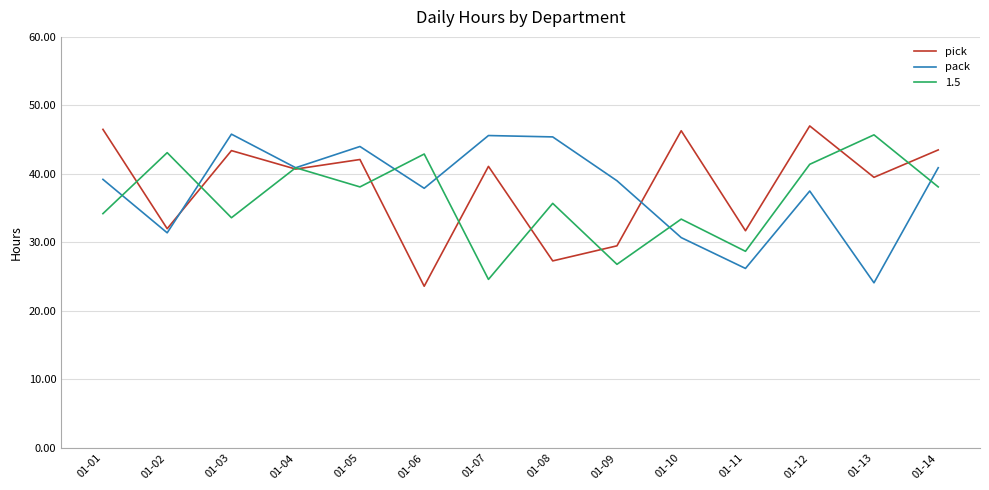

Is the value of pack at 01-09 greater than the value of pick at 01-13?

No